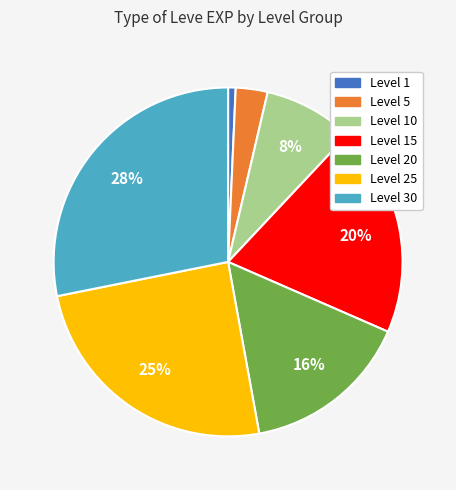

How many slices are in this pie chart?

7